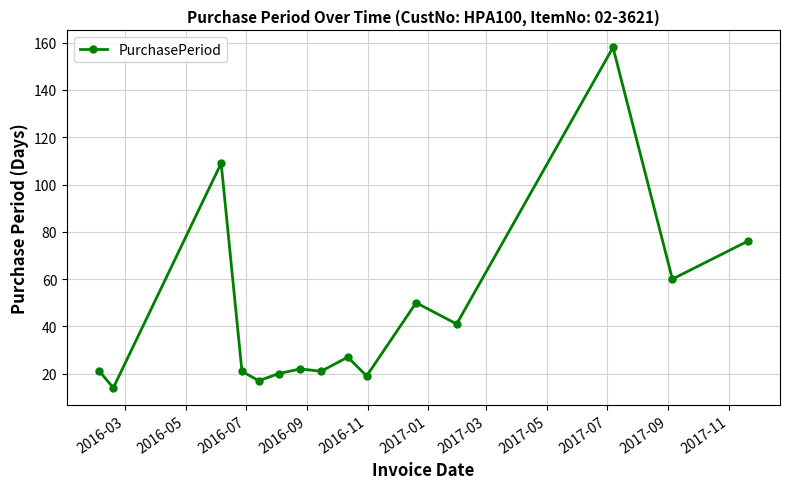

Reading left to right, list all the values displayed in this chart.

21	14	109	21	17	20	22	21	27	19	50	41	158	60	76